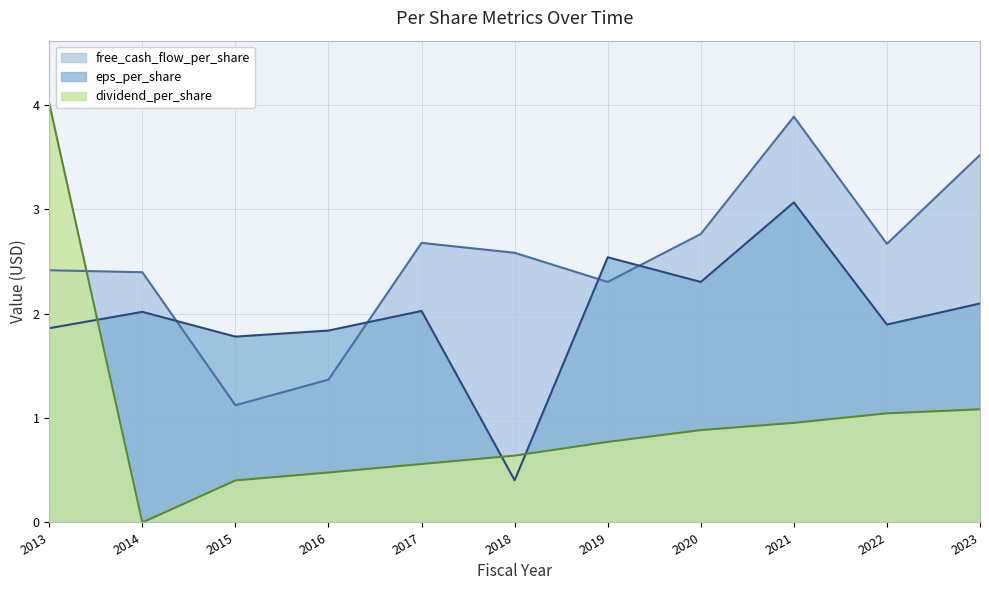

Does the chart display data point markers on the line(s)?

No